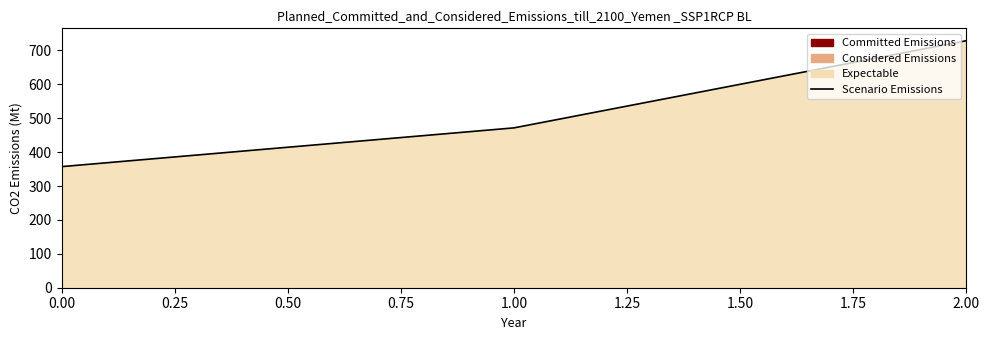

True or false: the data shows 357.1 at 0.00.

True